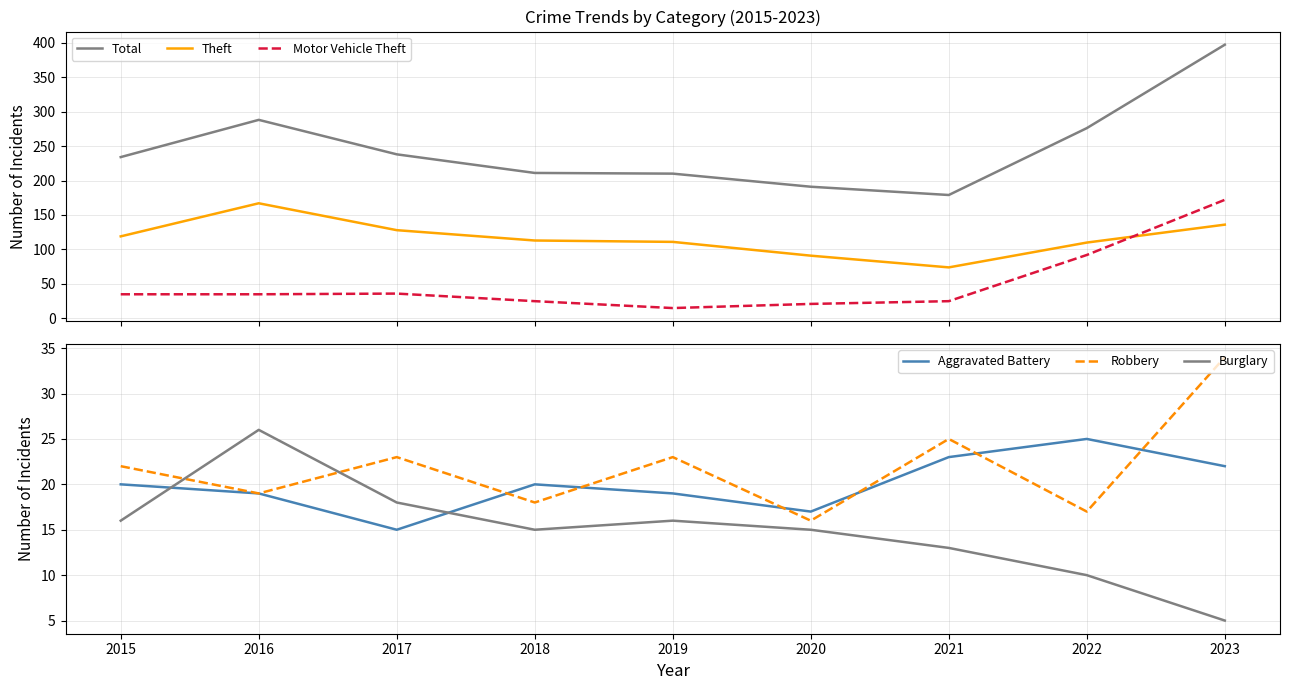

At which label does Total reach its peak?

2023